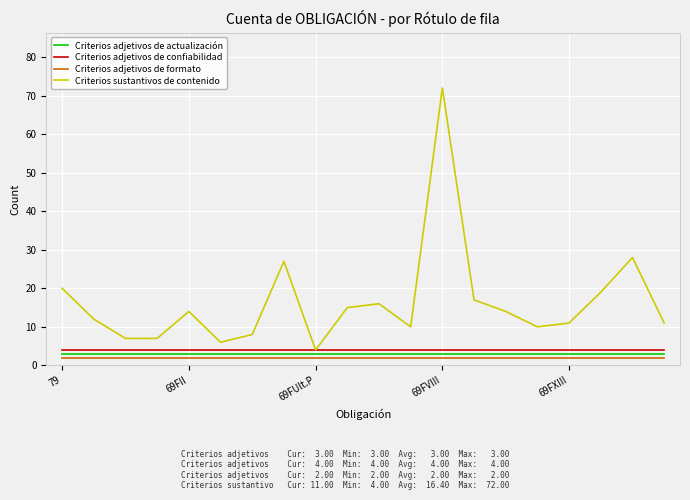

True or false: Criterios adjetivos de actualización and Criterios adjetivos de formato intersect in this chart.

False